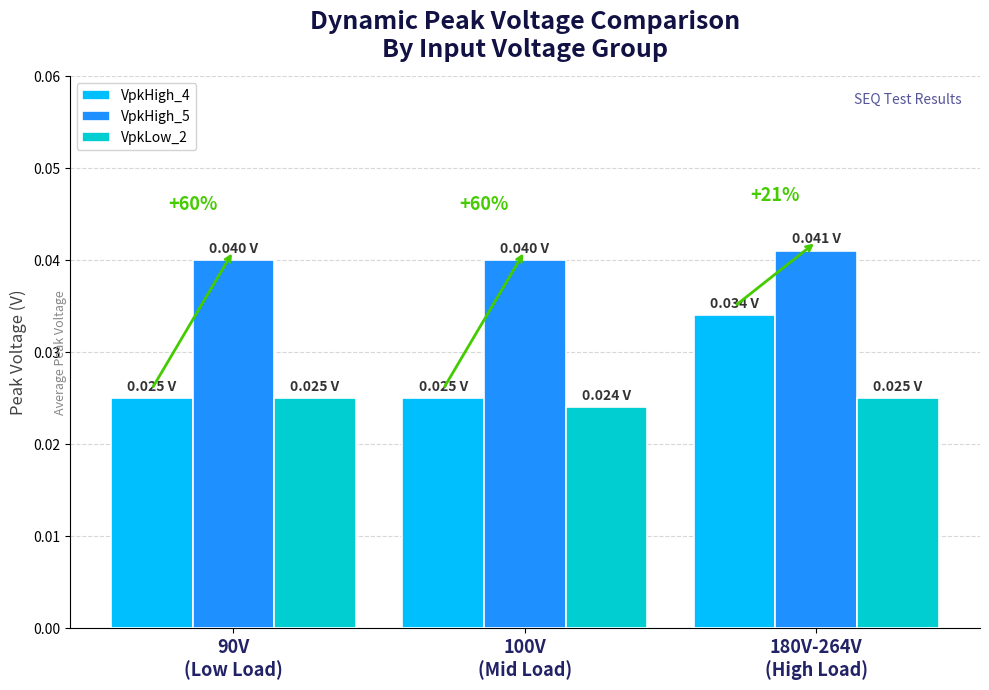

How many bars are there in total?

9